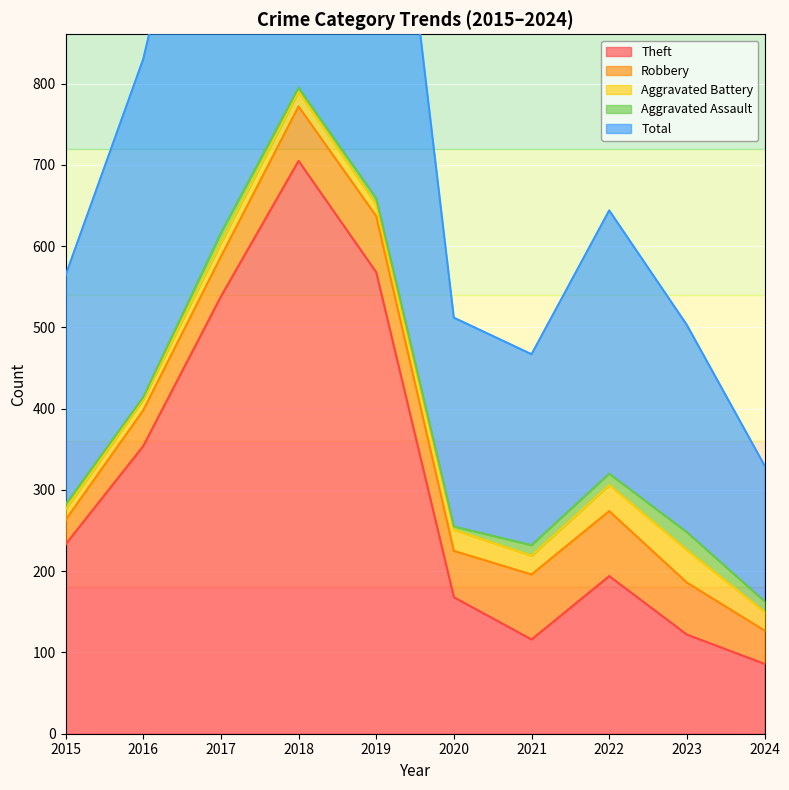

Is it true that Theft equals 191 at 2023?

False